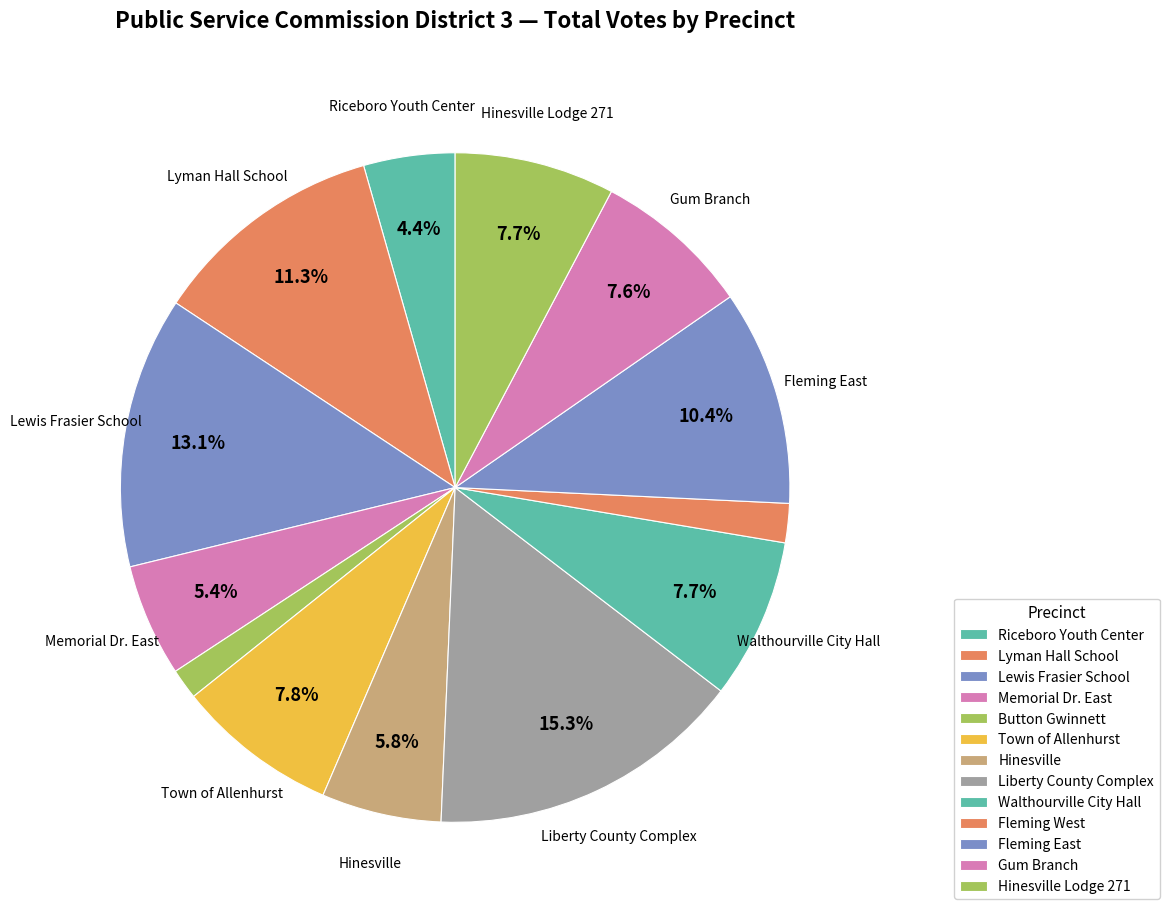

Does Fleming East account for over 50% of the chart?

No